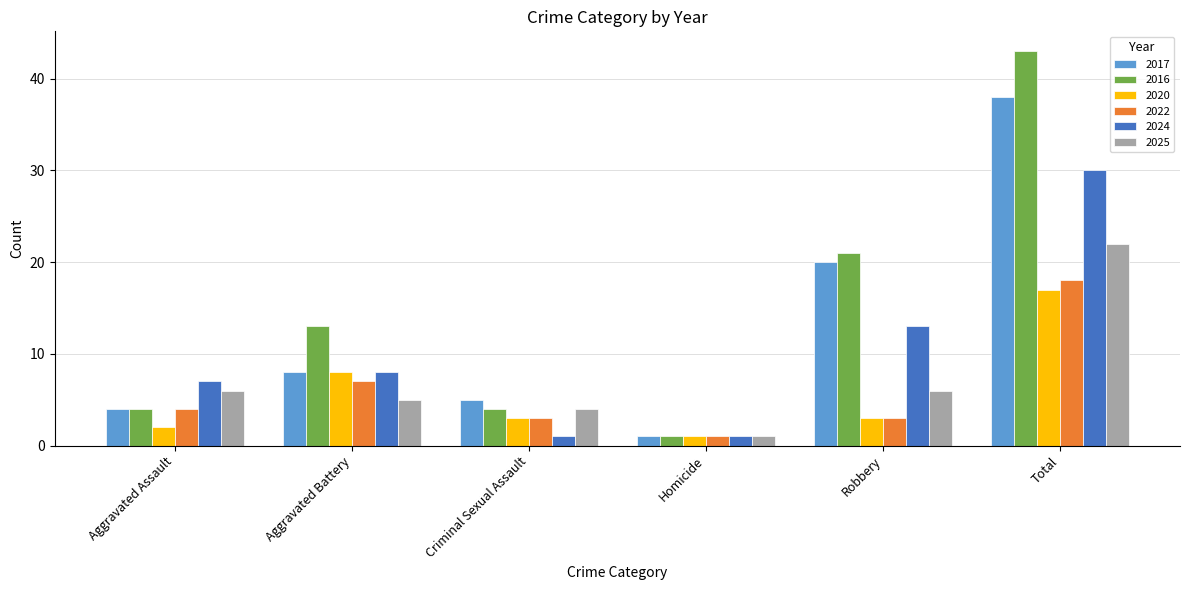

At which category is the sum across all series the highest?

Total